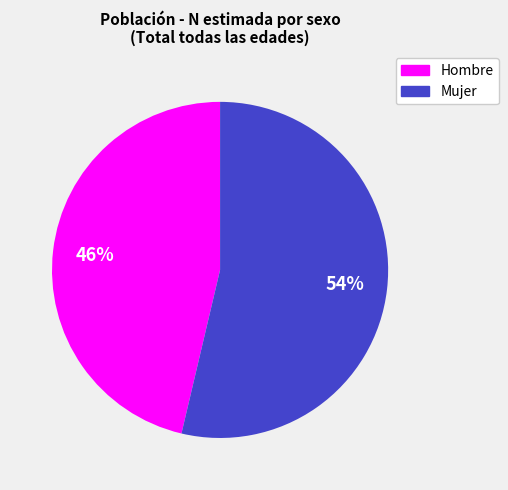

To the nearest percent, what is the average slice percentage?

50%